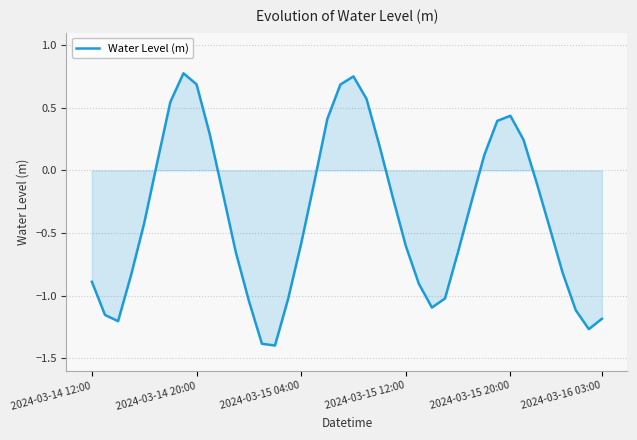

What is the difference between the maximum and minimum values?

2.2